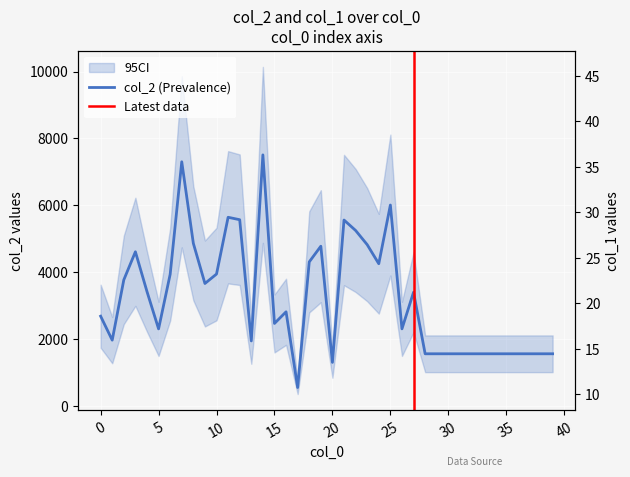

What is the difference between the col_1 values at 24 and 3?

4